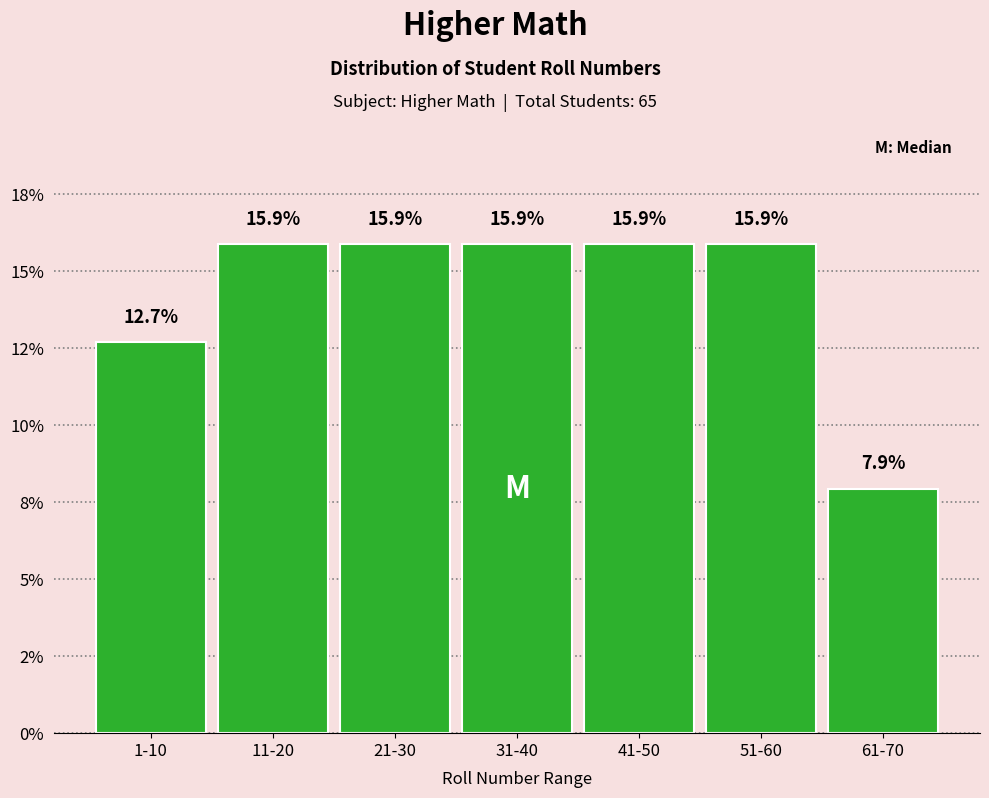

Does the chart contain any negative values?

No